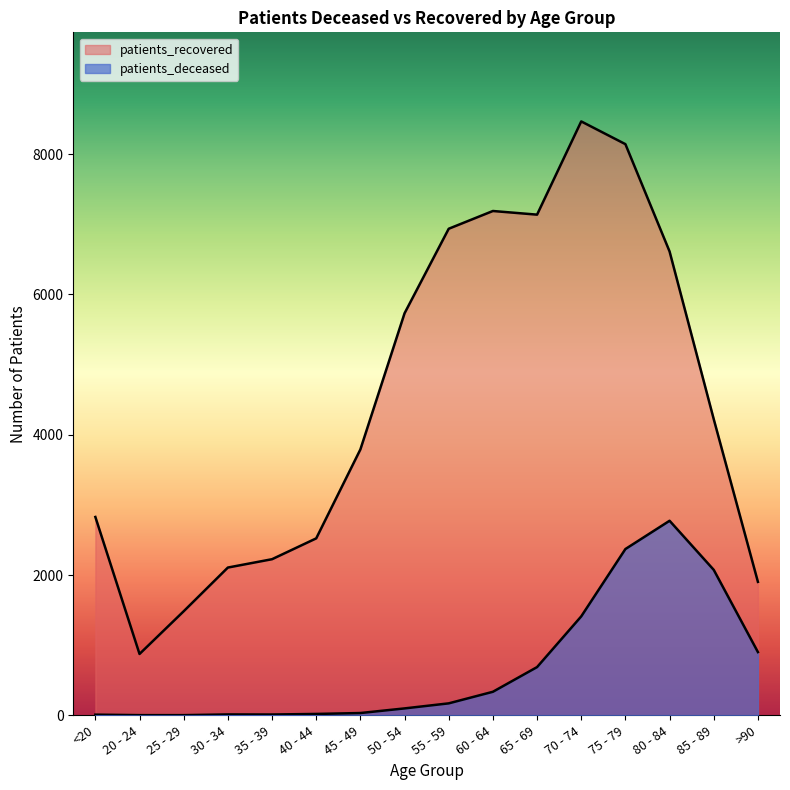

Does the chart have visible grid lines?

No